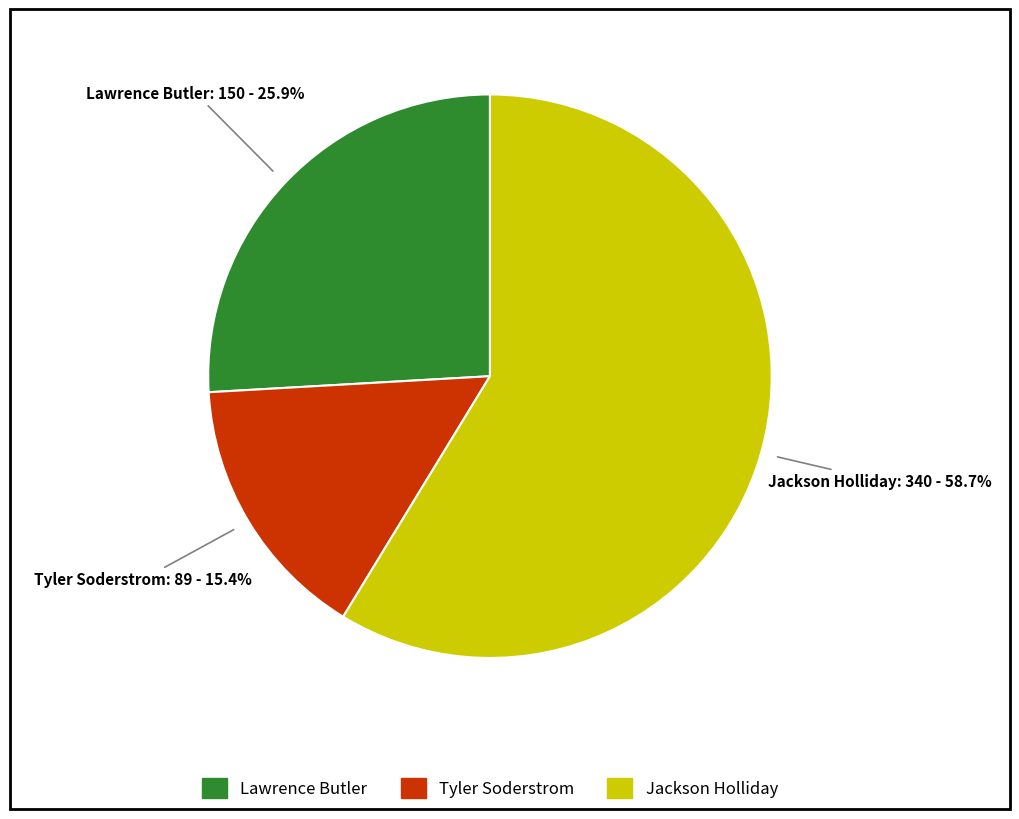

Which slice is the largest?

Jackson Holliday